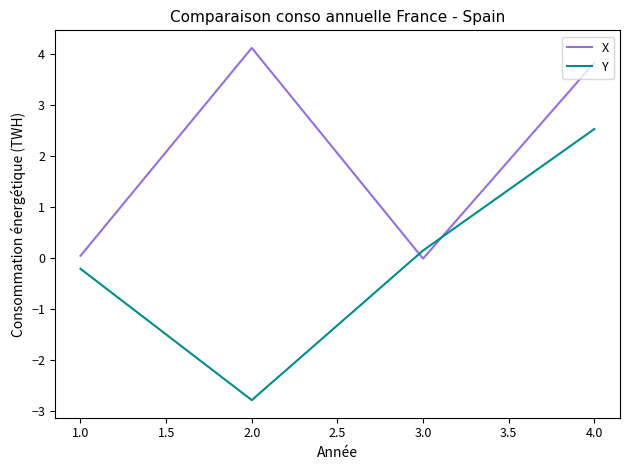

What are all the series names shown in the legend?

X, Y